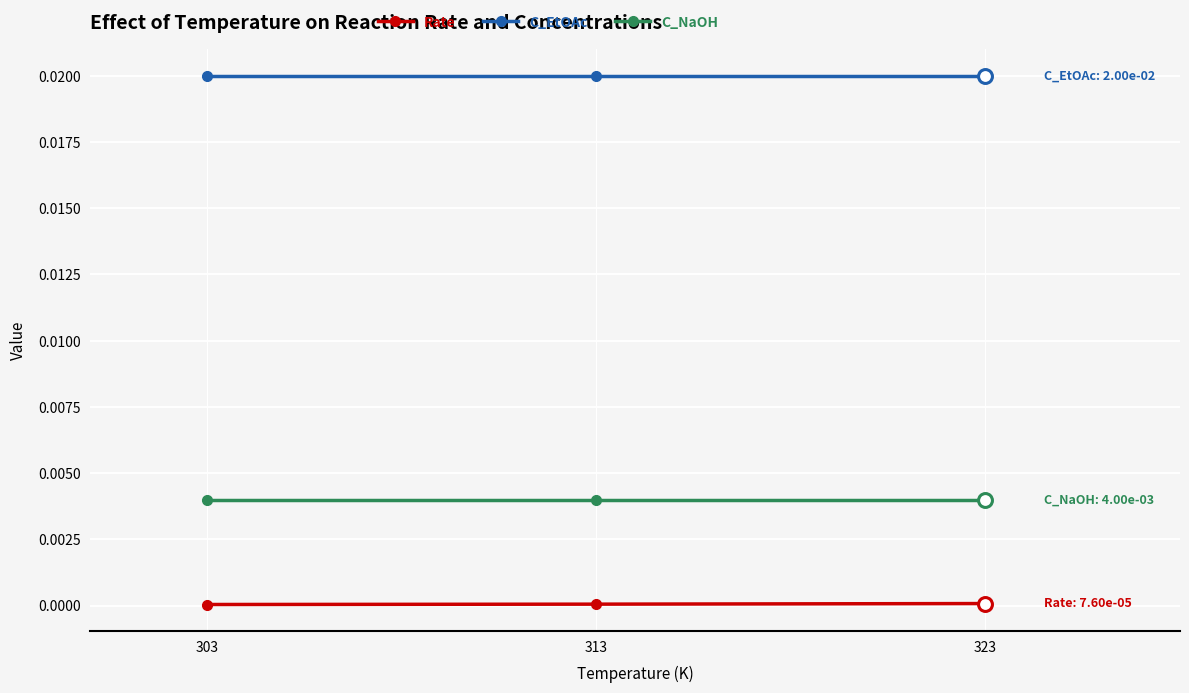

Rank the series by their maximum value, from lowest to highest.

Rate, C_NaOH, C_EtOAc